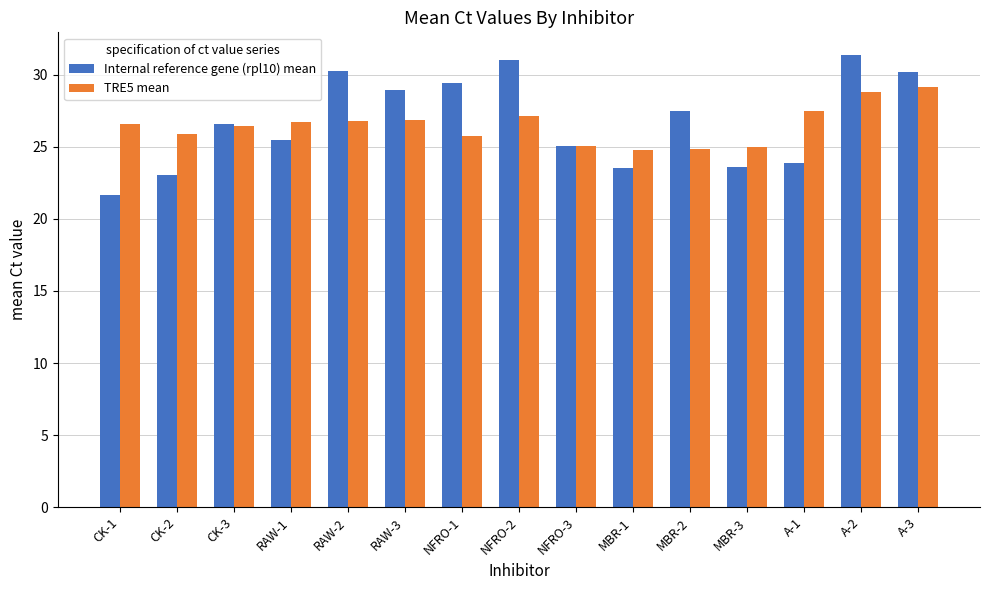

What is the highest value of the Internal reference gene (rpl10) mean series?

31.4